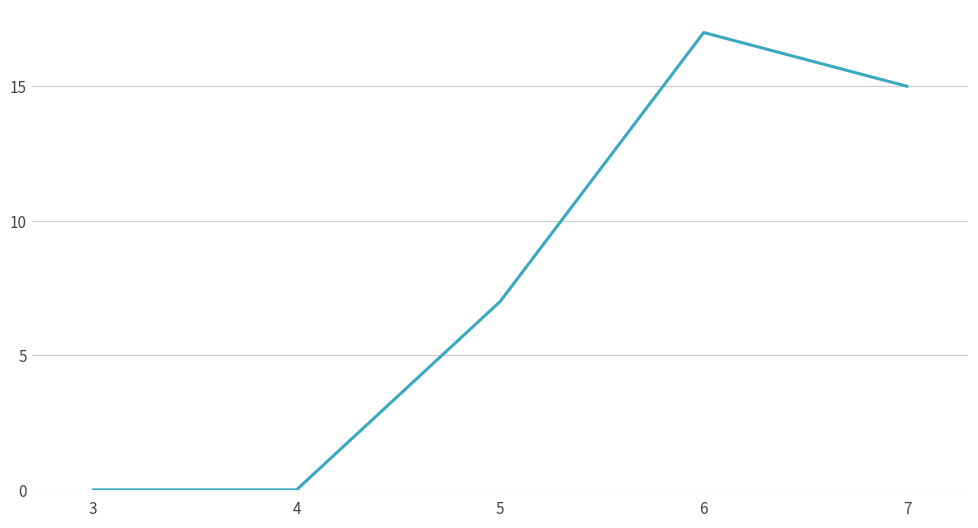

What is the change in value from 3 to 5?

+7